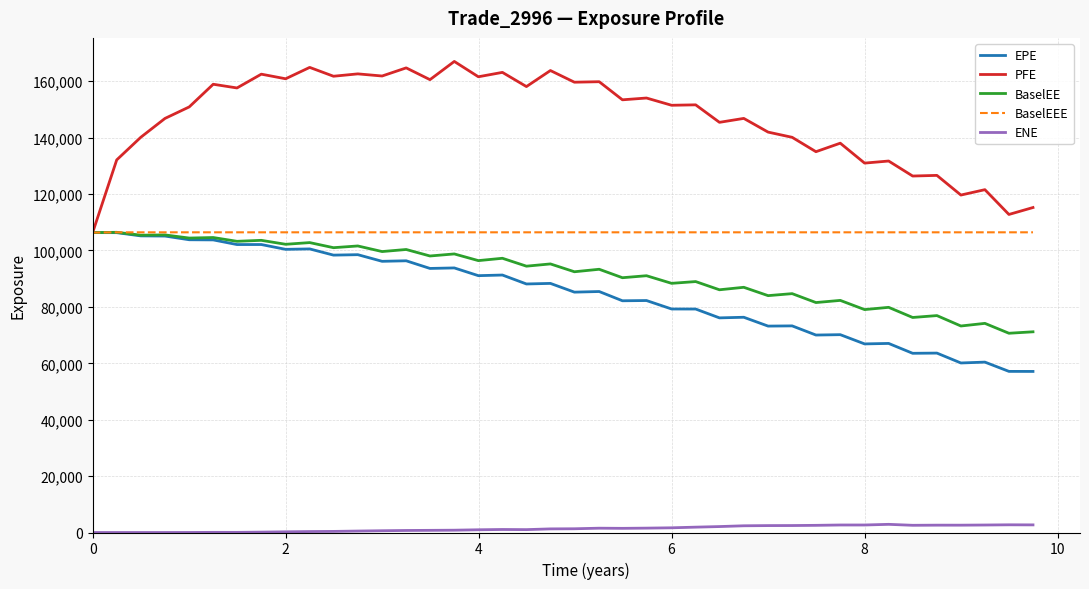

Which series has the largest total across all categories?

PFE